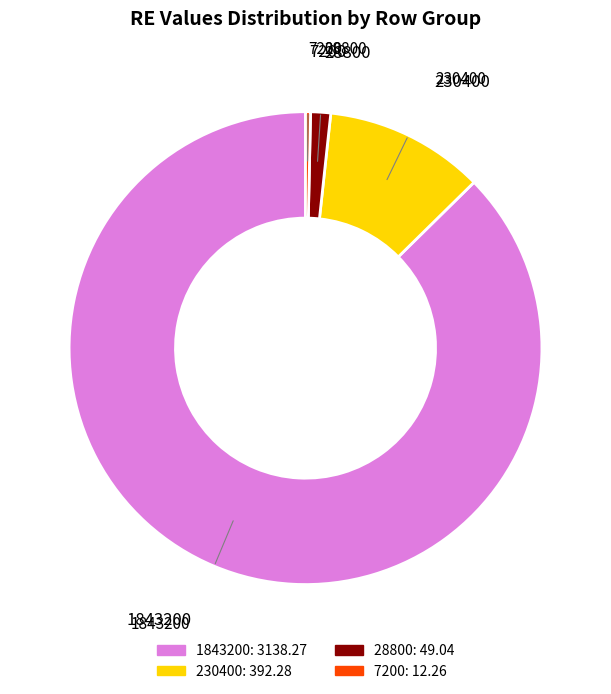

What is the largest slice in the pie chart?

1843200